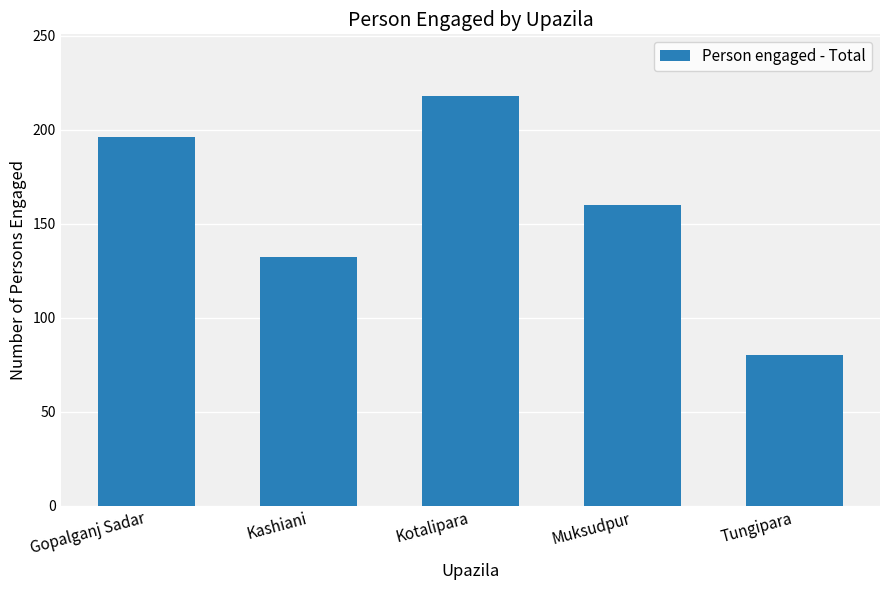

The chart shows a value of 343 at Gopalganj Sadar. True or false?

False